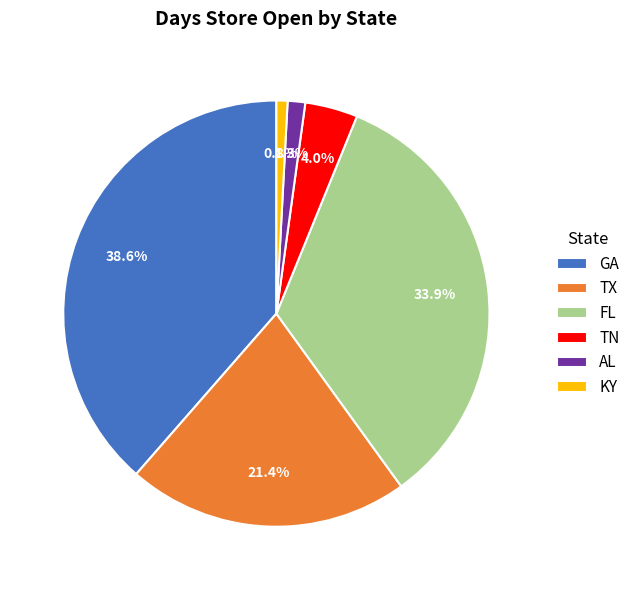

How much of the chart is everything except TN?

96.0%